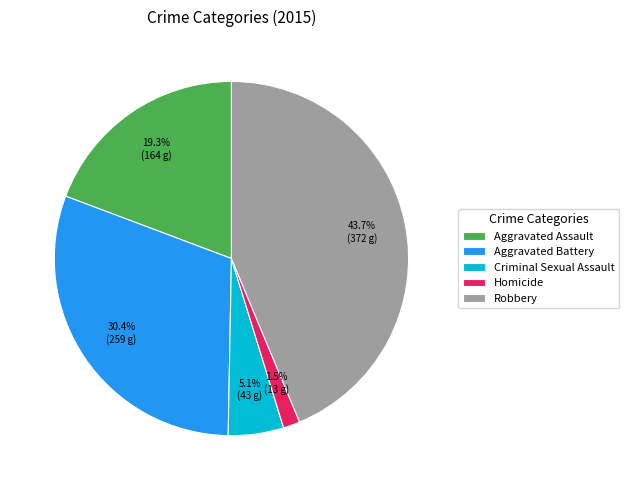

To the nearest percent, what is the average slice percentage?

20%